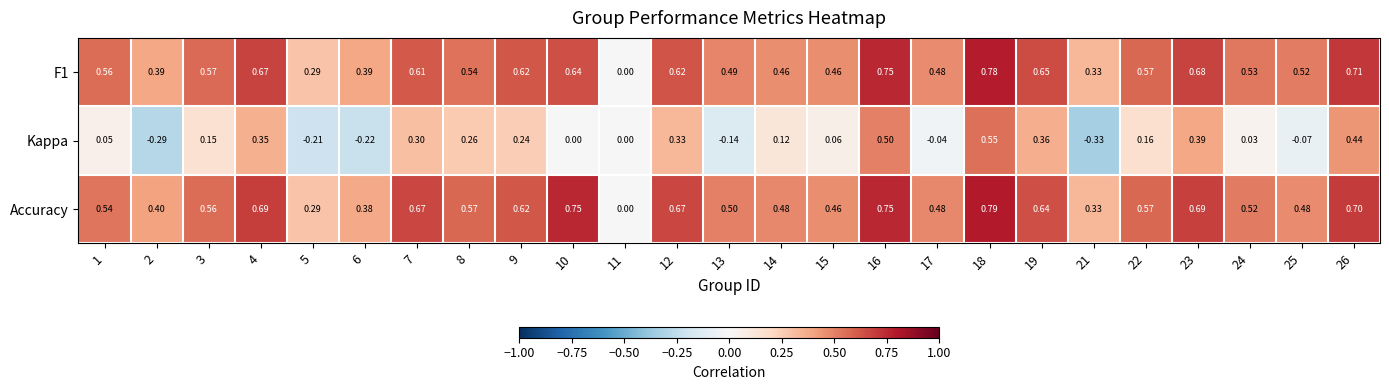

Which series has the largest total across all categories?

Accuracy